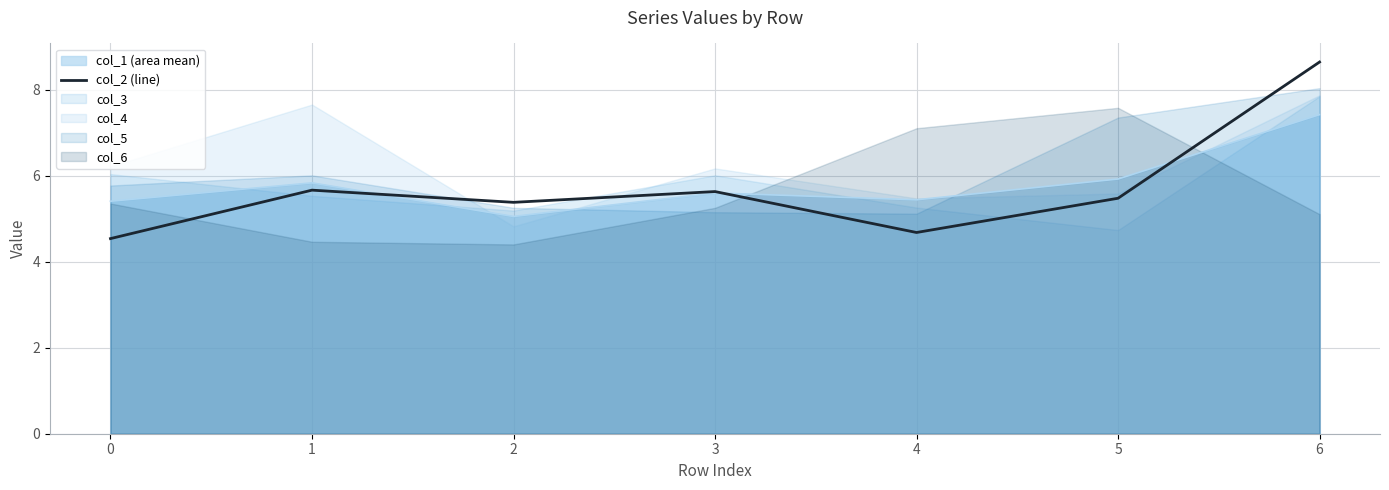

What is the difference between the maximum and minimum values?

4.1